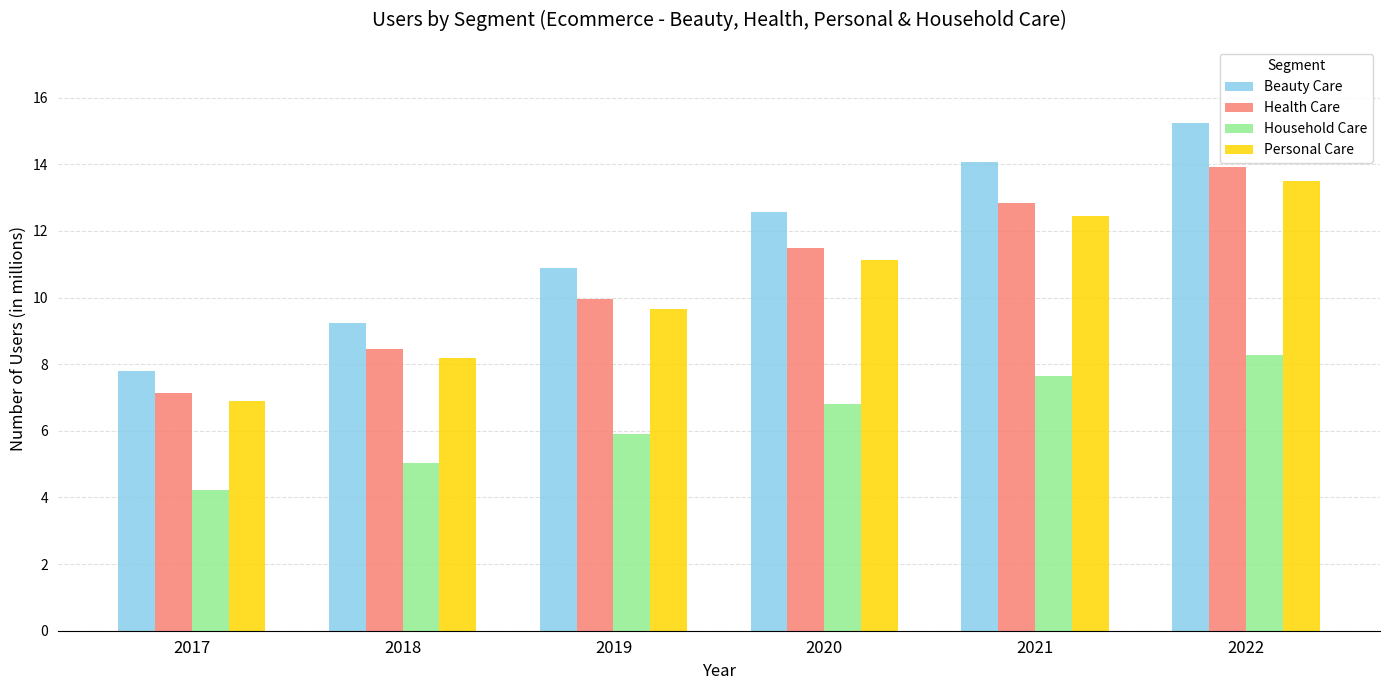

How many bars are there in each group?

4